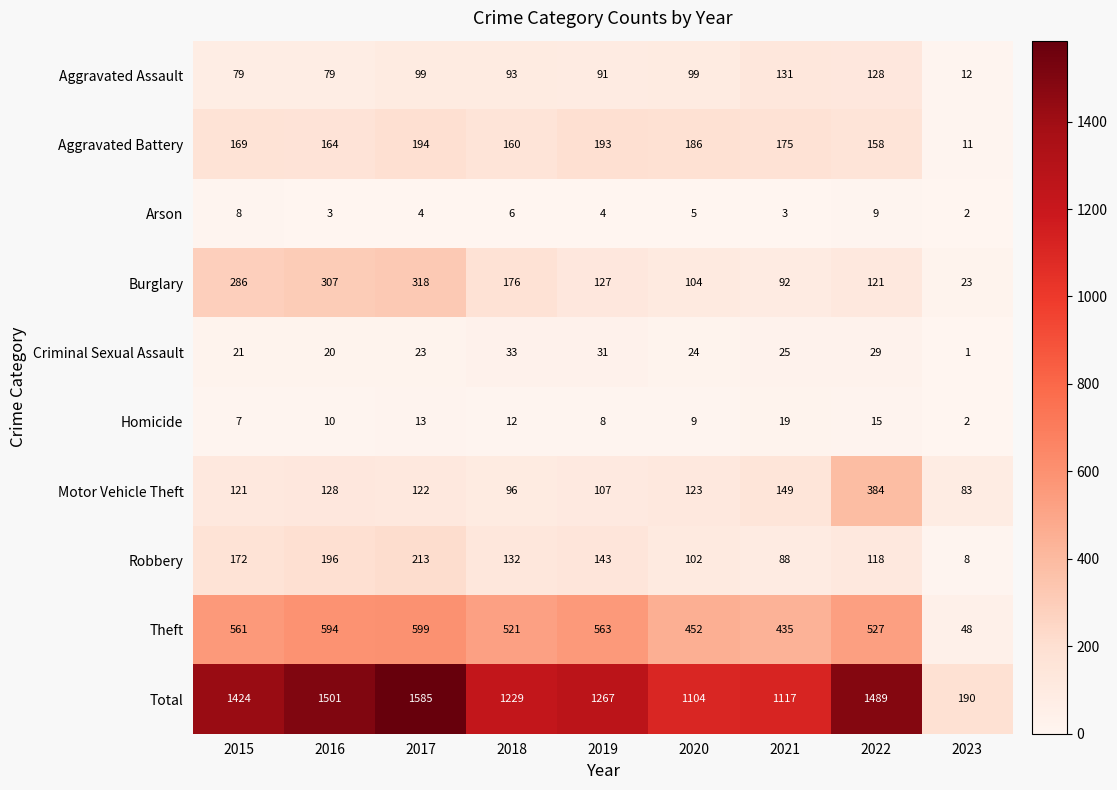

At which category is the sum across all series the highest?

2017